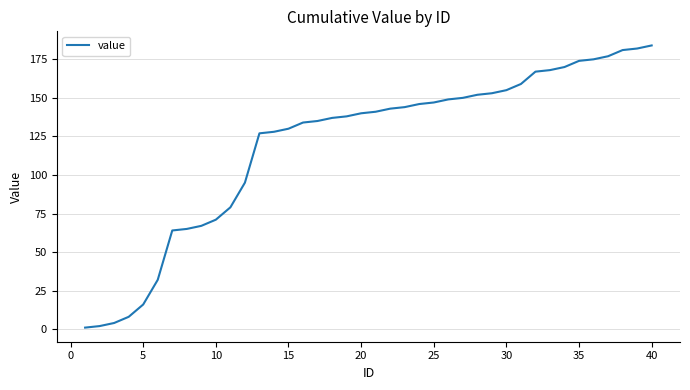

What is the sum of all values?

4790